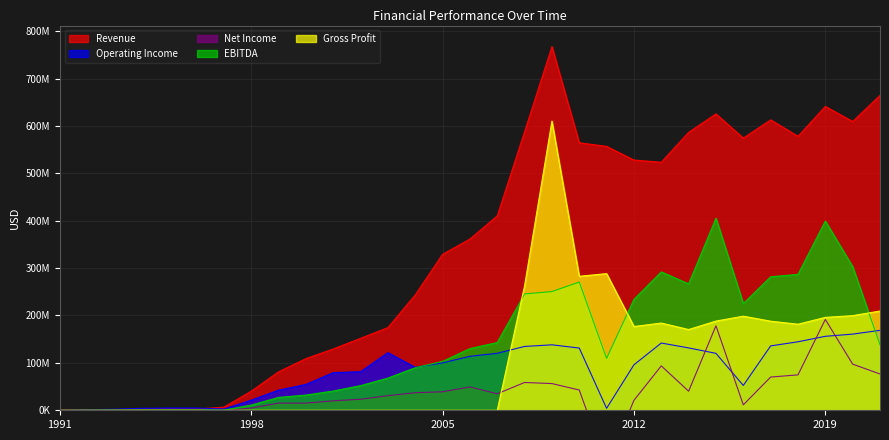

How many interior local valleys does the EBITDA series have?

4